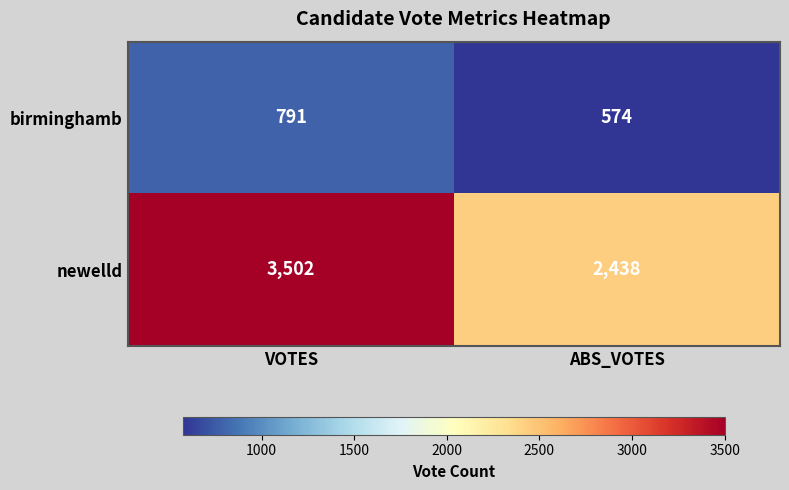

What is the minimum value shown in the chart?

574